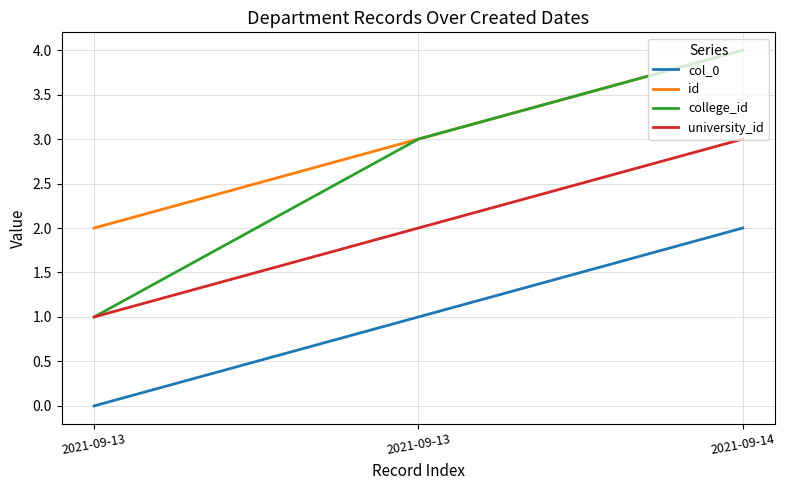

How many lines are shown in the chart?

4